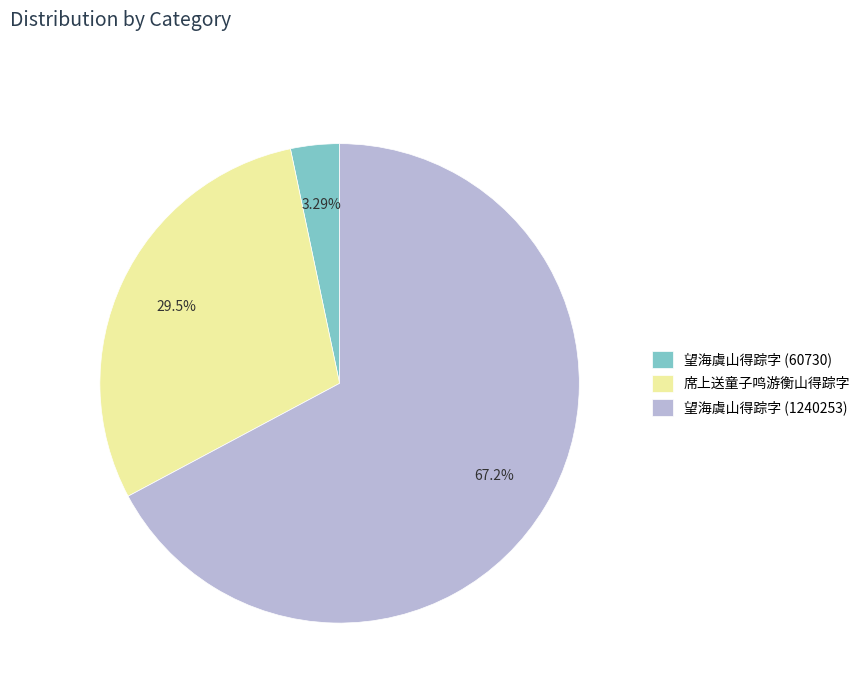

What is the ratio of the value at 望海虞山得踪字 (60730) to the value at 席上送童子鸣游衡山得踪字?

0.1